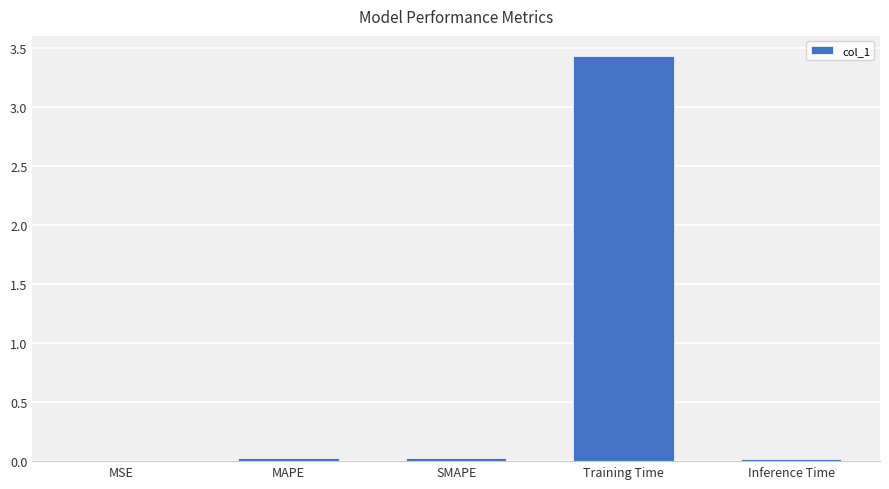

The value at MSE is 0.0. True or false?

True